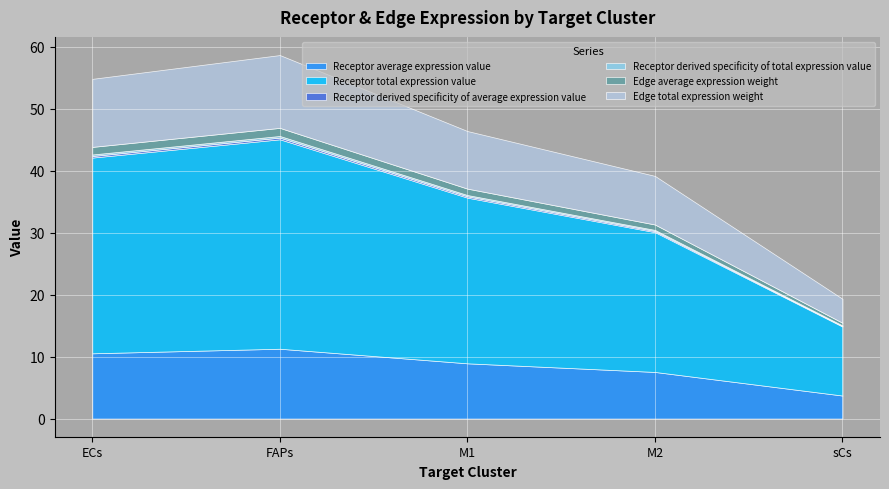

What is the smallest value displayed?

0.1